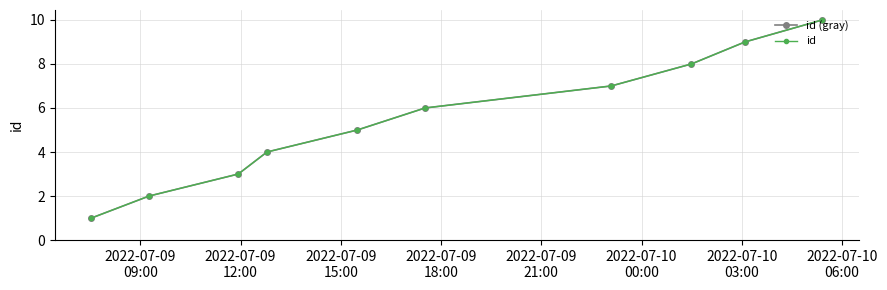

What is the maximum value for id?

10